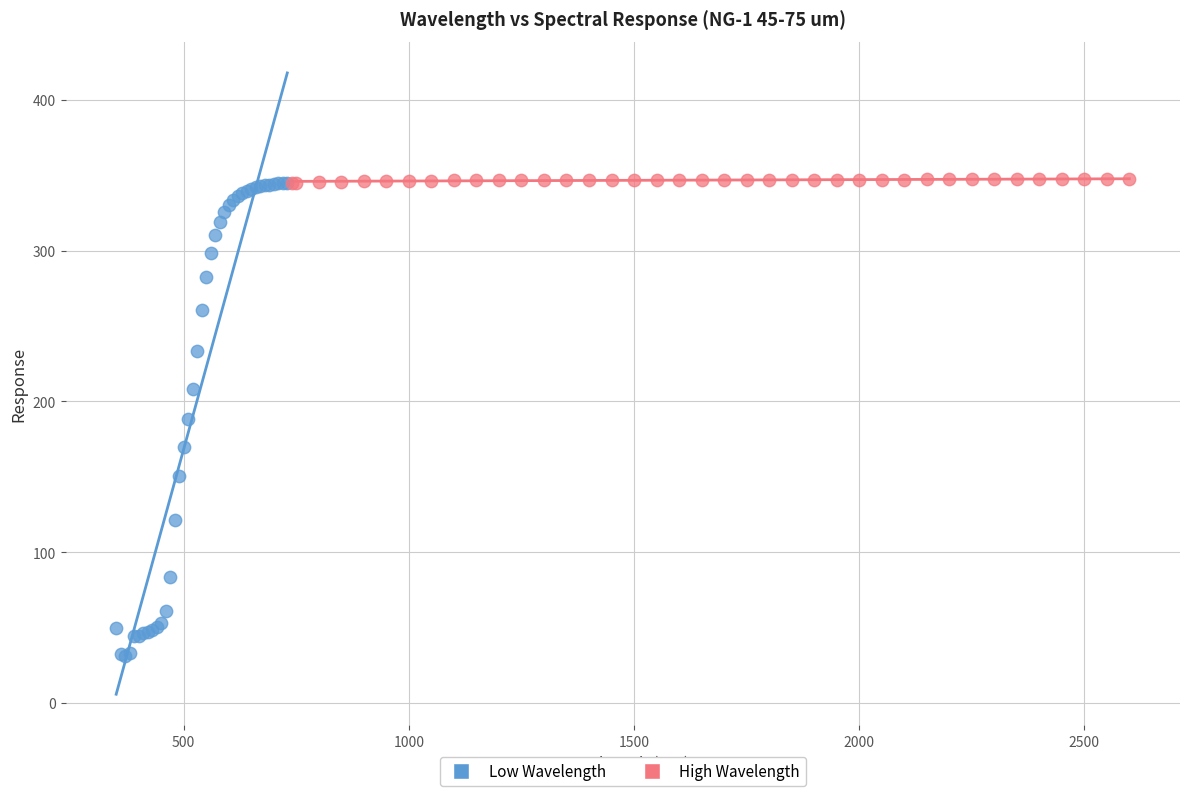

Which series reaches the minimum Y coordinate?

Low Wavelength